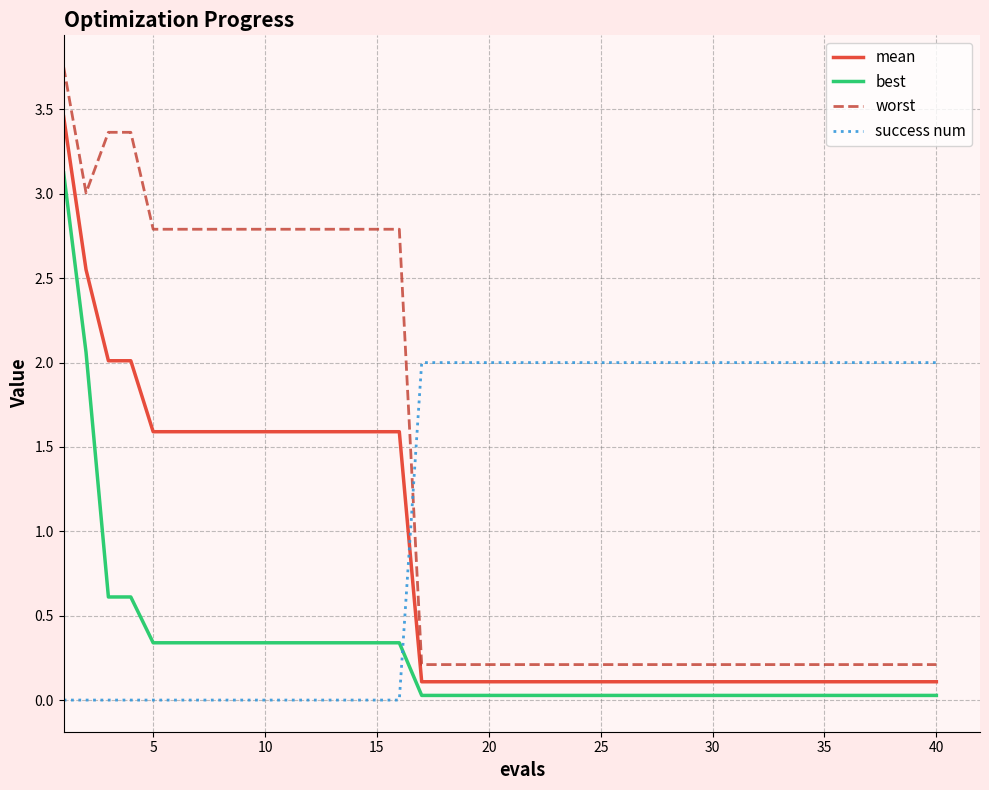

True or false: worst and mean cross at least once.

False